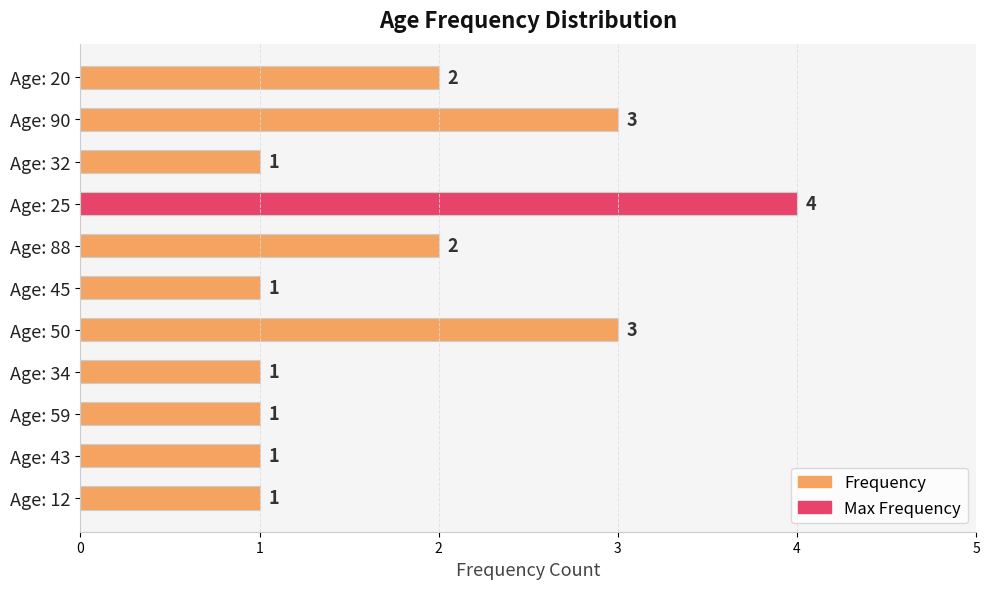

Is the value of Max Frequency at Age: 90 greater than the value of Frequency at Age: 90?

No